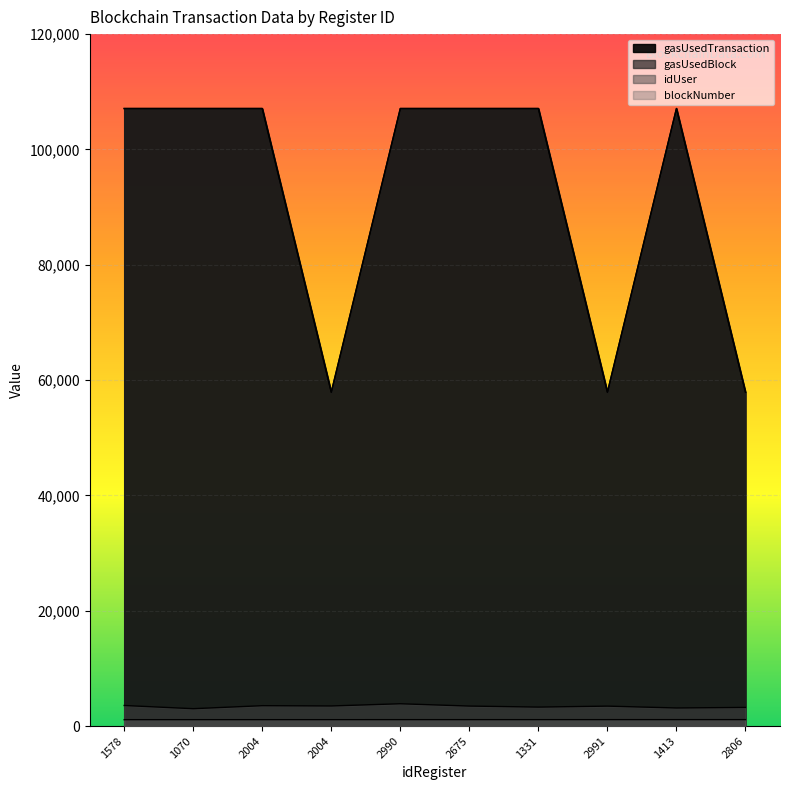

What is the label of the 2nd point from the left?

1070